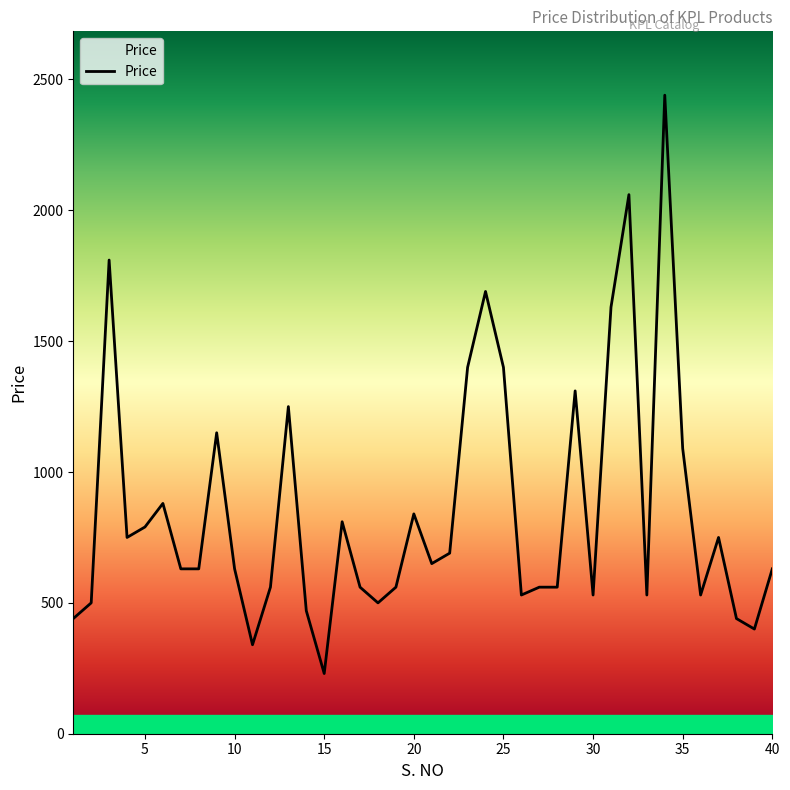

What is the smallest value displayed?

230